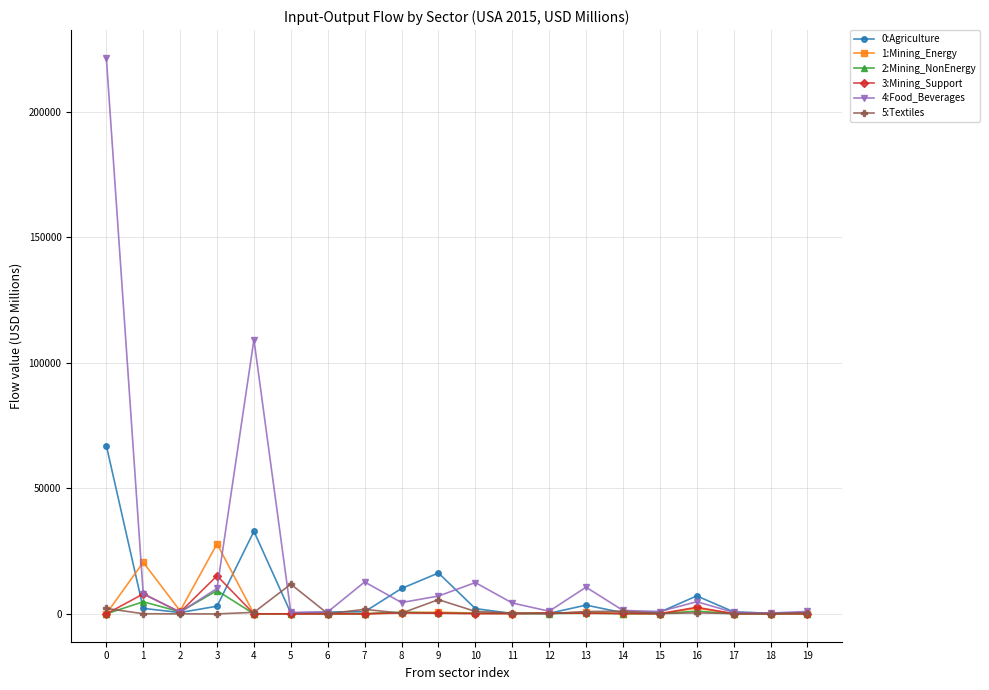

True or false: 5:Textiles and 1:Mining_Energy cross at least once.

True